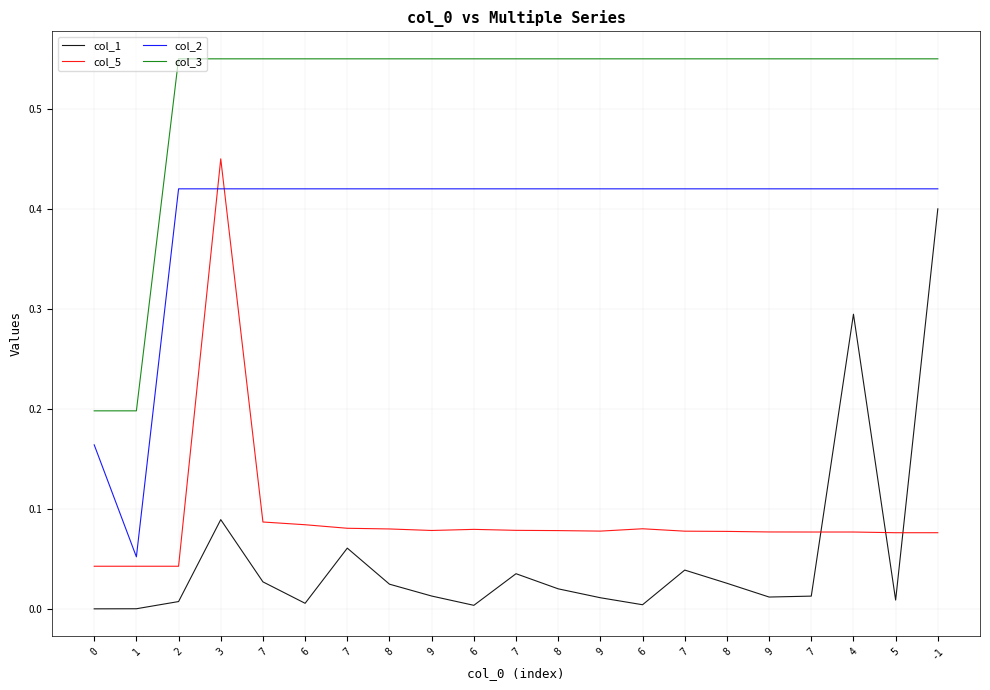

What are all the series names shown in the legend?

col_1, col_5, col_2, col_3